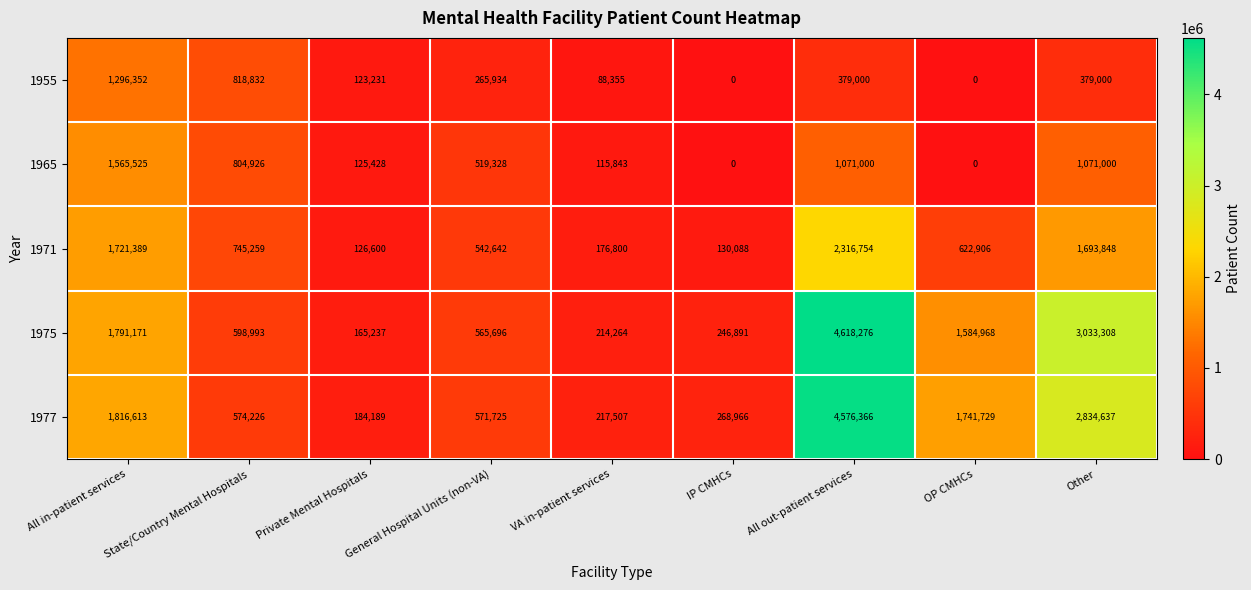

What is the approximate value of 1955 at Private Mental Hospitals, to the nearest 100?

123200